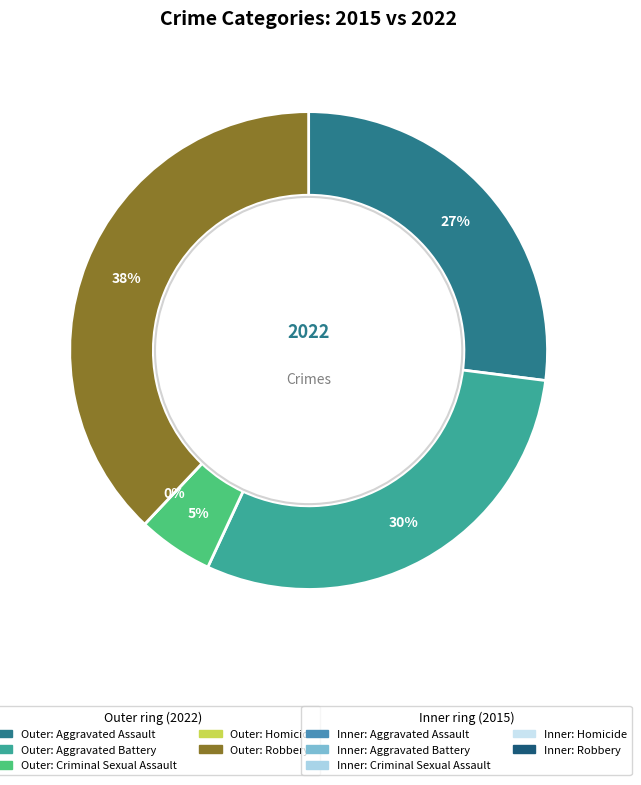

Is there a majority slice in this chart?

No